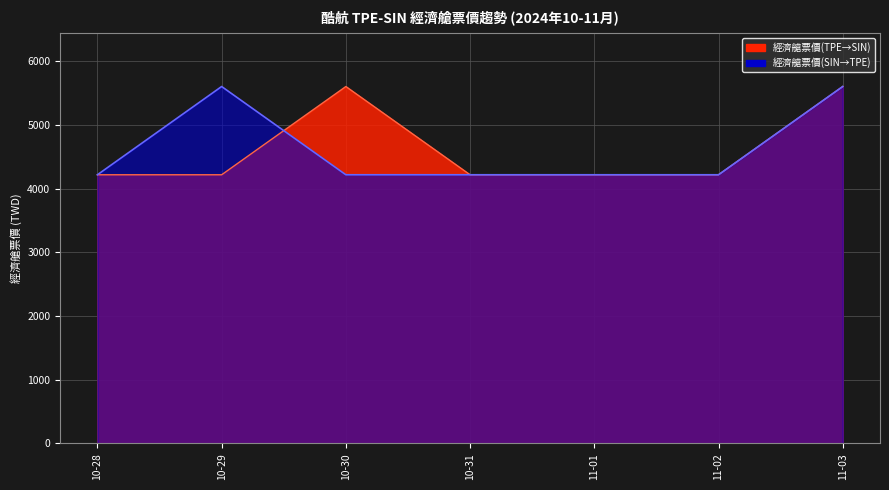

Reading left to right, list all the values displayed in this chart.

經濟艙票價(TPE→SIN): 10-28=4219	10-29=4219	10-30=5605	10-31=4219	11-01=4219	11-02=4219	11-03=5605
經濟艙票價(SIN→TPE): 10-28=4219	10-29=5605	10-30=4219	10-31=4219	11-01=4219	11-02=4219	11-03=5605